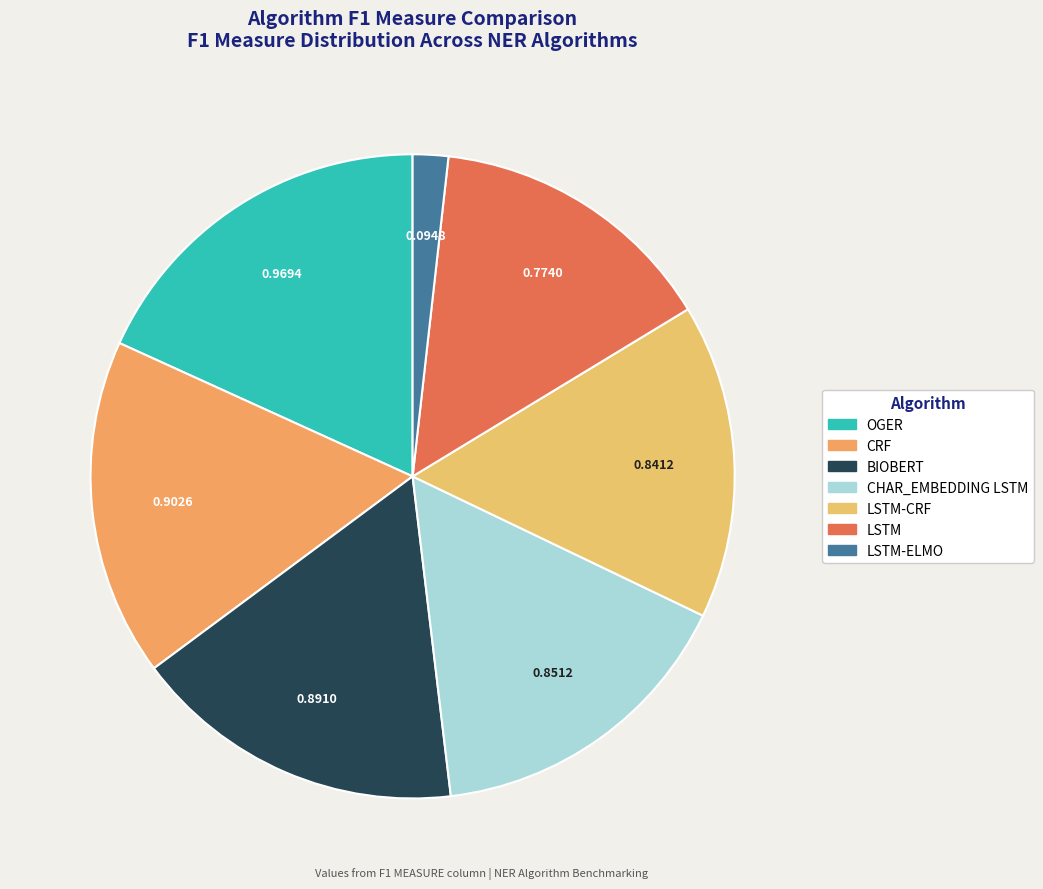

How many segments does this pie chart have?

7